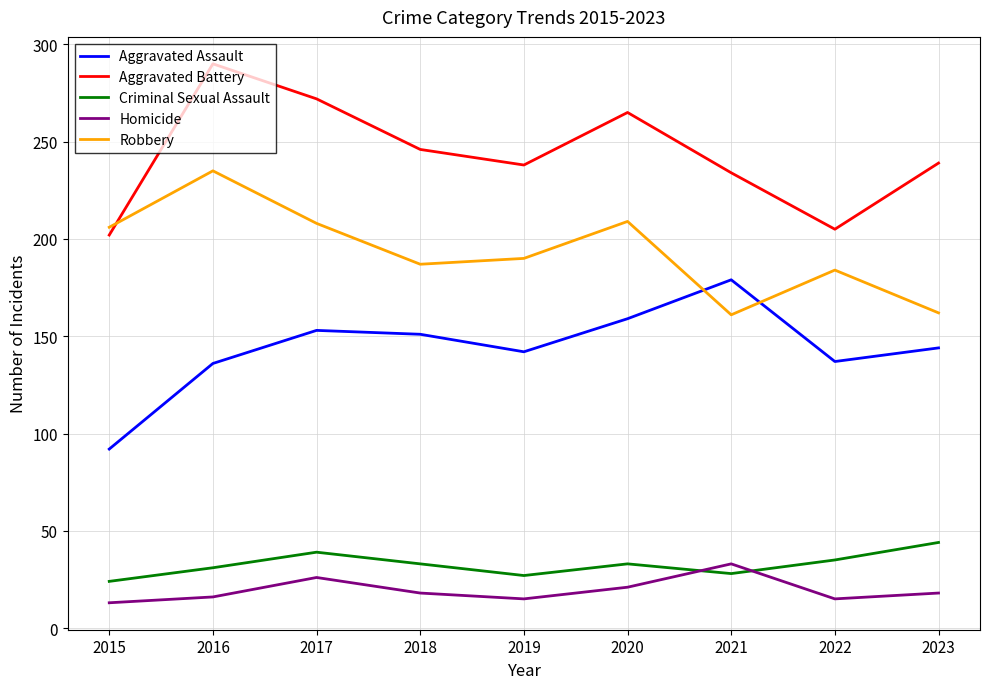

Between 2017 and 2022, which series saw the biggest shift?

Aggravated Battery